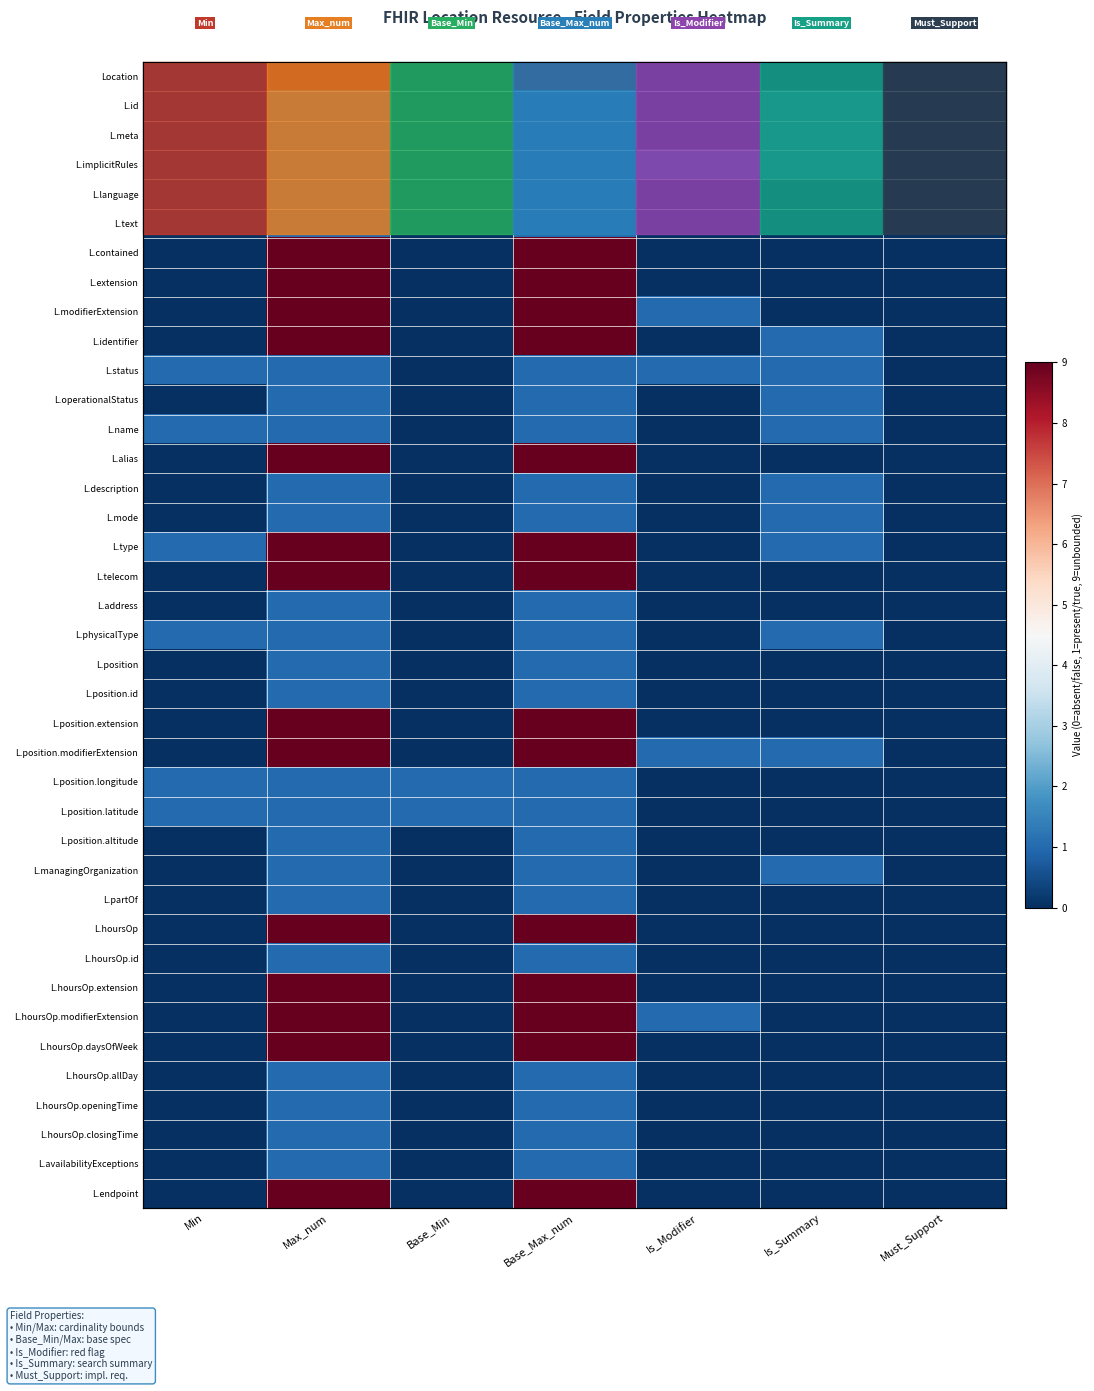

Is the value of L.meta at Base_Min greater than the value of L.telecom at Max_num?

No